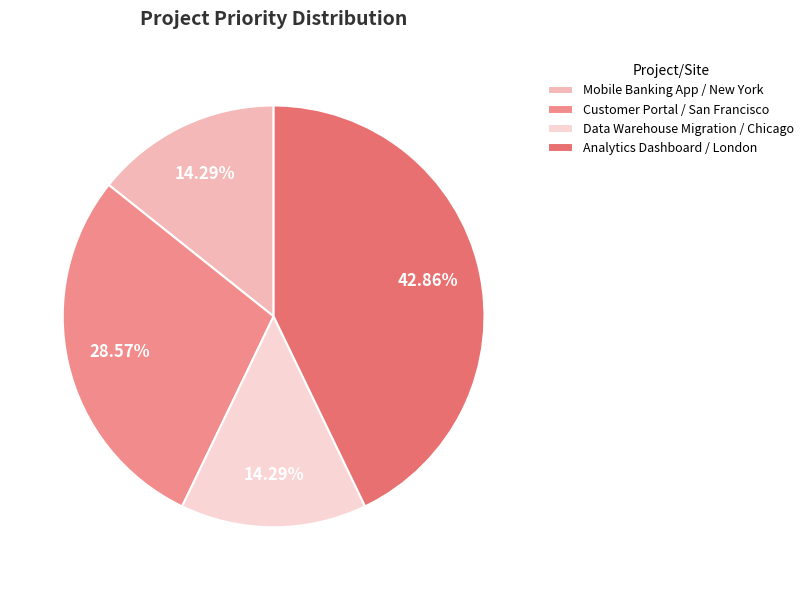

To the nearest percent, what portion does Analytics Dashboard / London represent?

43%